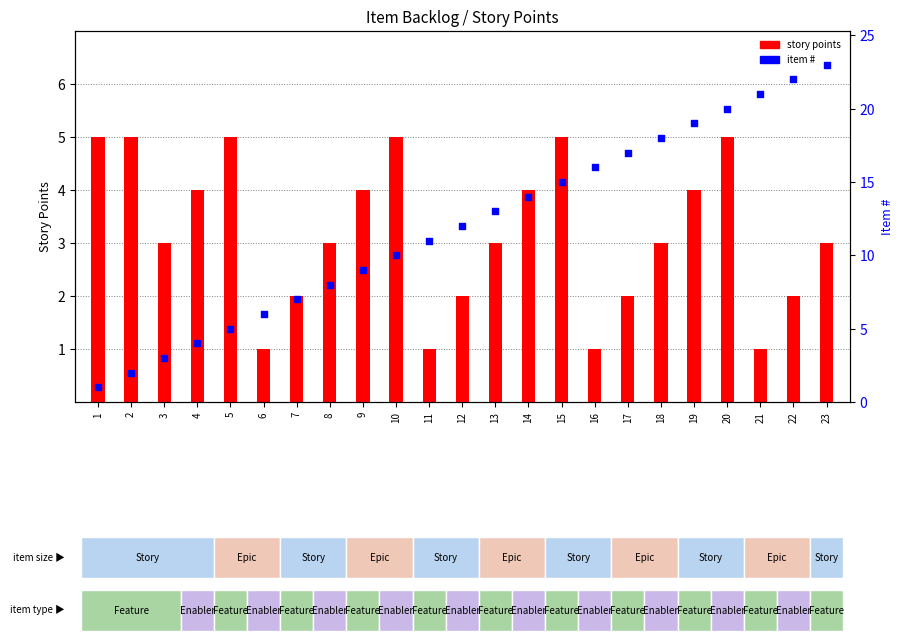

Which series has the largest total across all categories?

item #